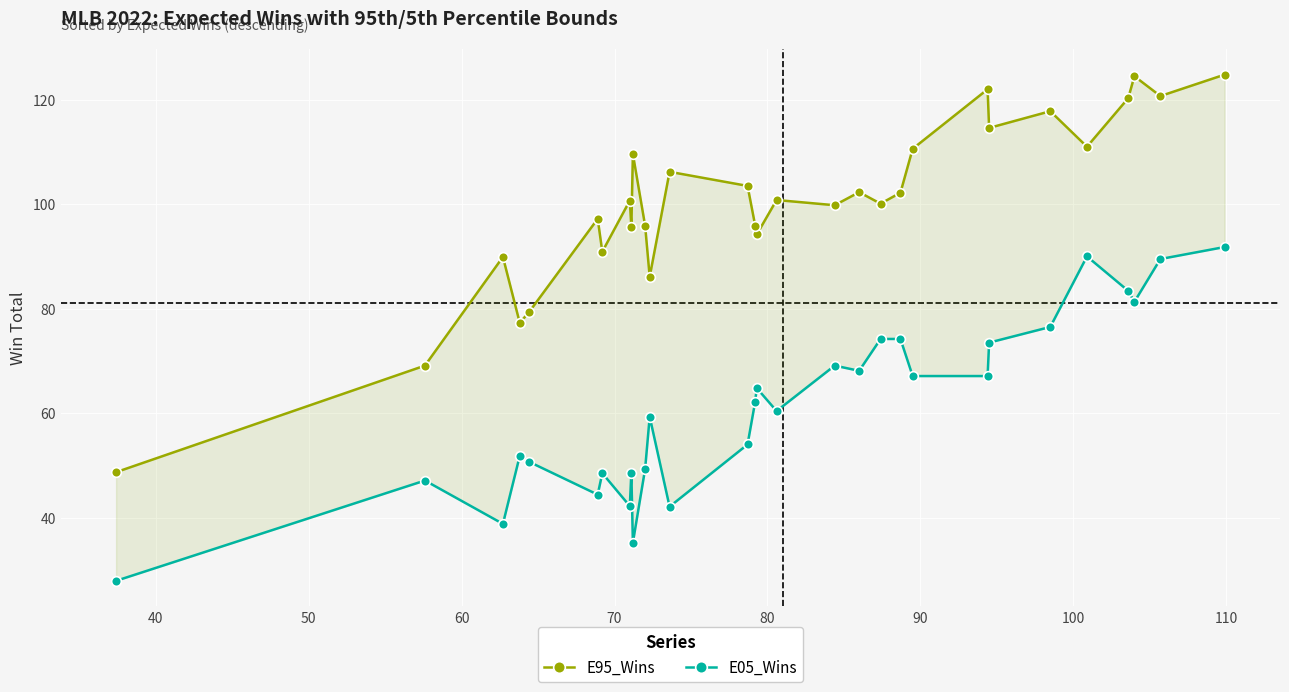

What is the minimum value shown in the chart?

27.9